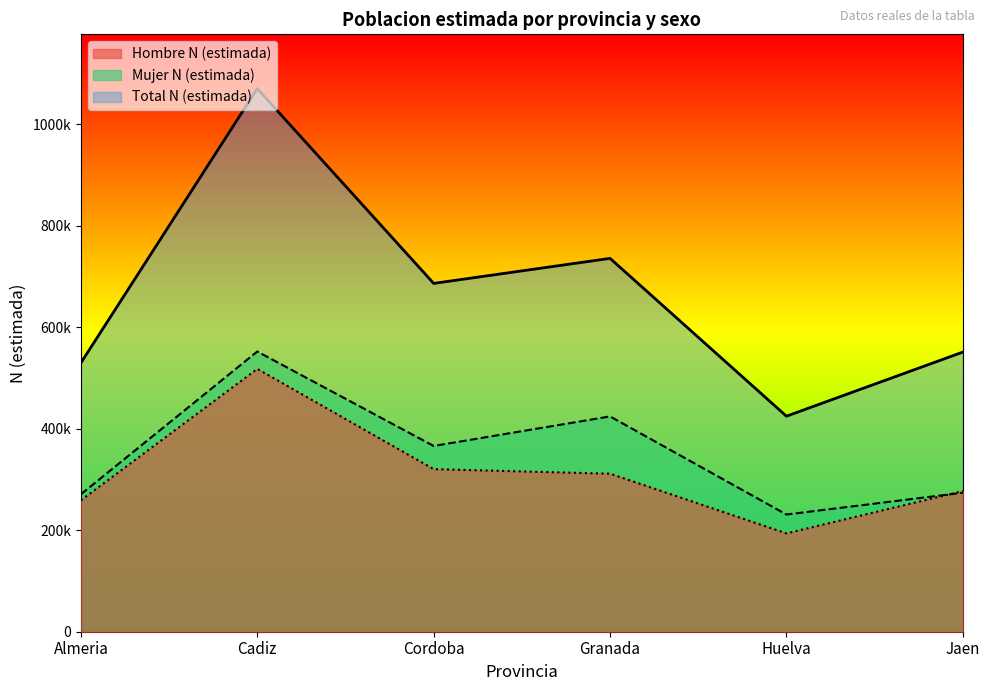

True or false: Mujer N (estimada) and Hombre N (estimada) intersect in this chart.

True